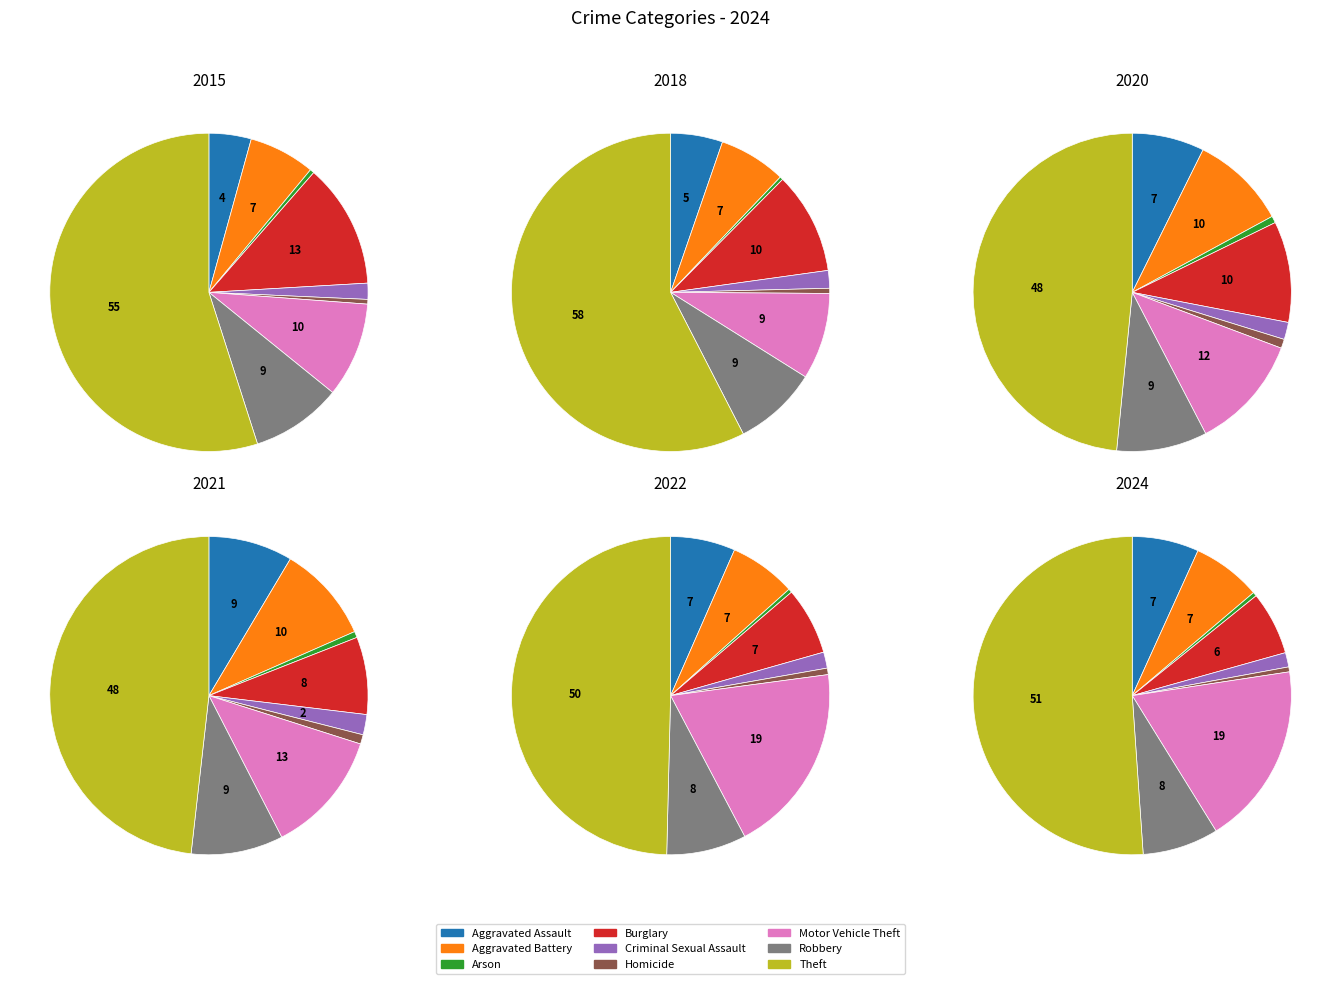

How many segments does this pie chart have?

9